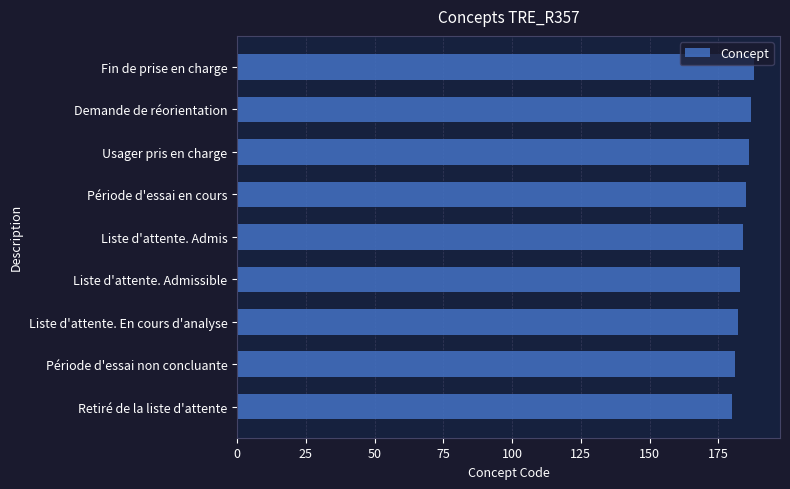

Reading bottom to top, list all the values displayed in this chart.

Retiré de la liste d'attente=180	Période d'essai non concluante=181	Liste d'attente. En cours d'analyse=182	Liste d'attente. Admissible=183	Liste d'attente. Admis=184	Période d'essai en cours=185	Usager pris en charge=186	Demande de réorientation=187	Fin de prise en charge=188